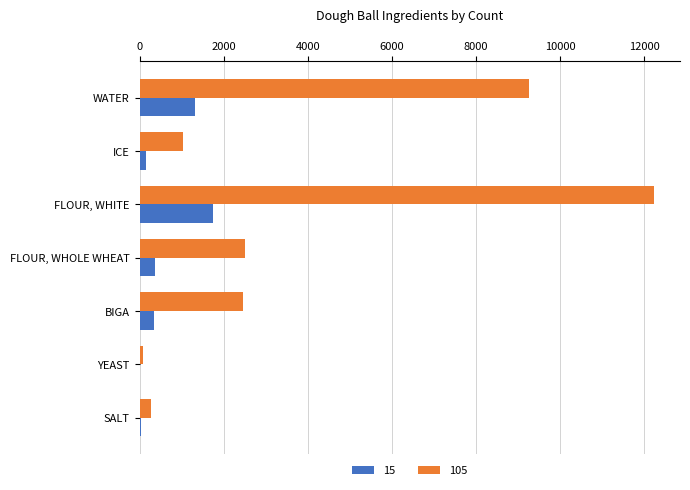

What is the spread (max minus min) of values at FLOUR, WHITE?

10484.9